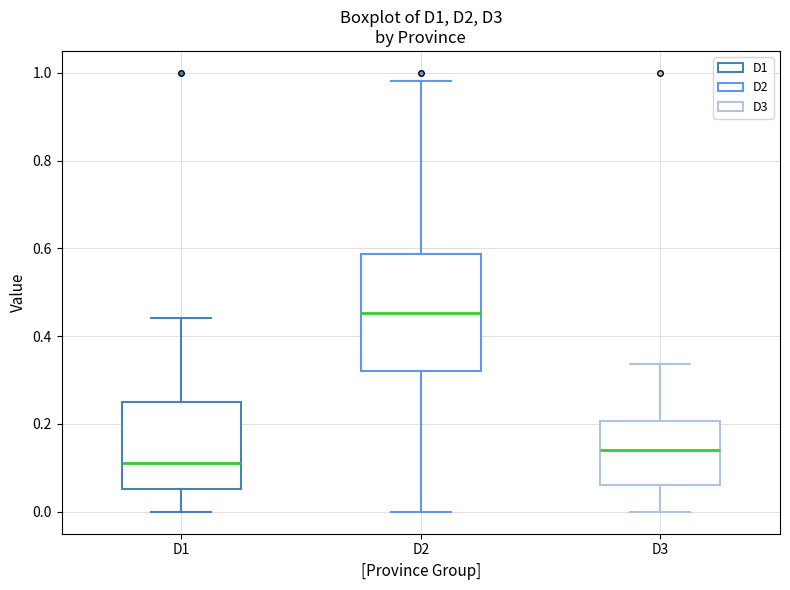

Where does the lower whisker of the box for D2 end on the y-axis? The values are not printed on the chart, so give them approximately, as read against the axis.

0.00